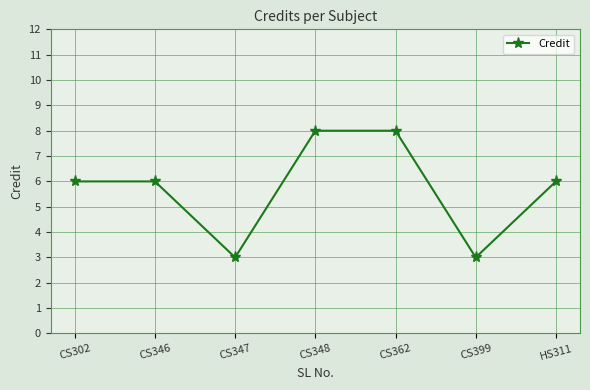

How many points are lower than both their immediate neighbors (excluding endpoints)?

2